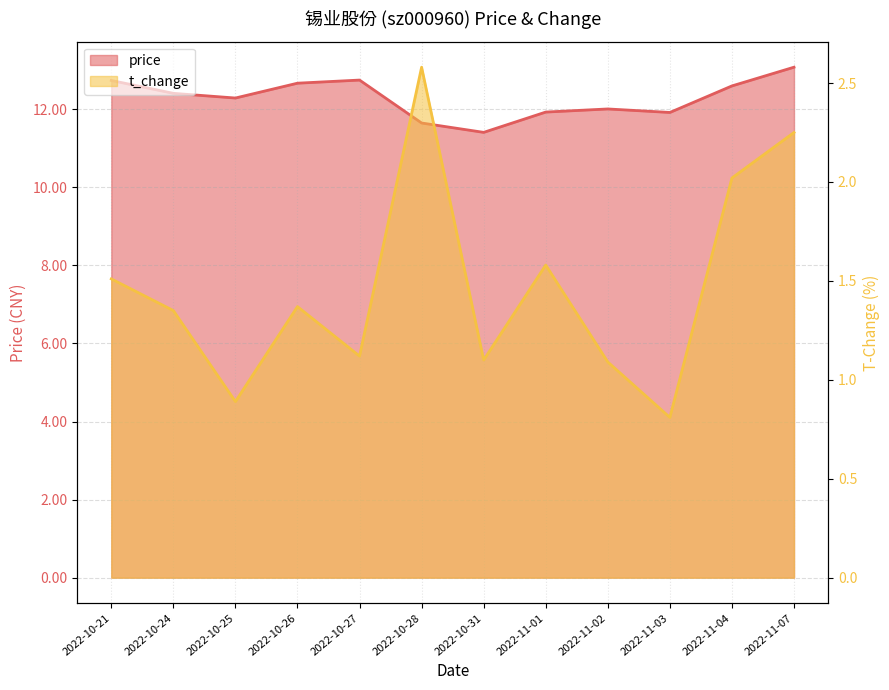

What is the average value of the t_change series?

1.5